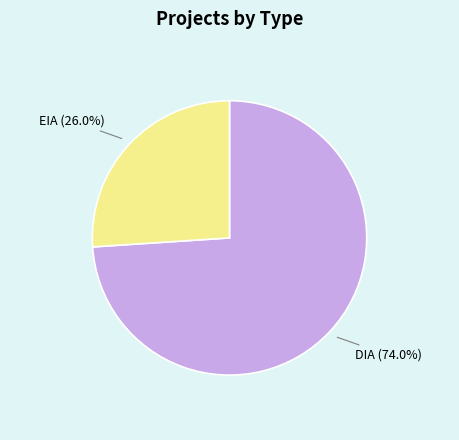

How many slices are in this pie chart?

2